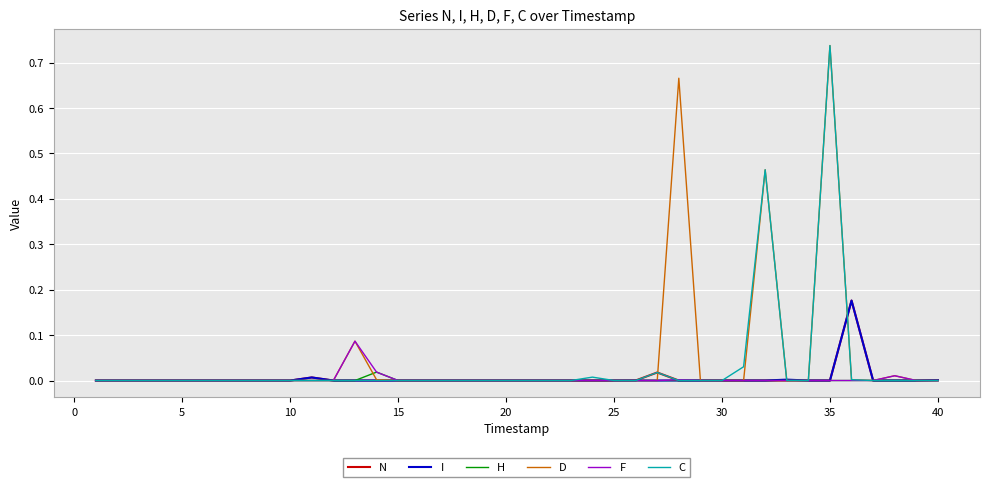

Does the chart display data point markers on the line(s)?

No